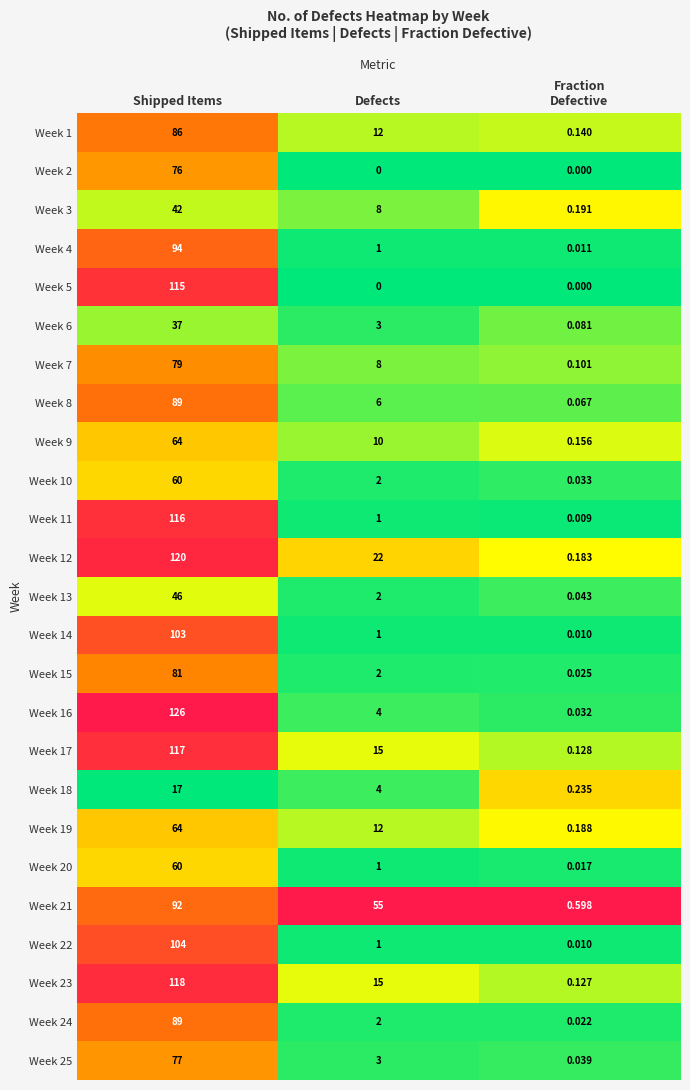

Where does the Week 1 series first go above 12?

Shipped Items